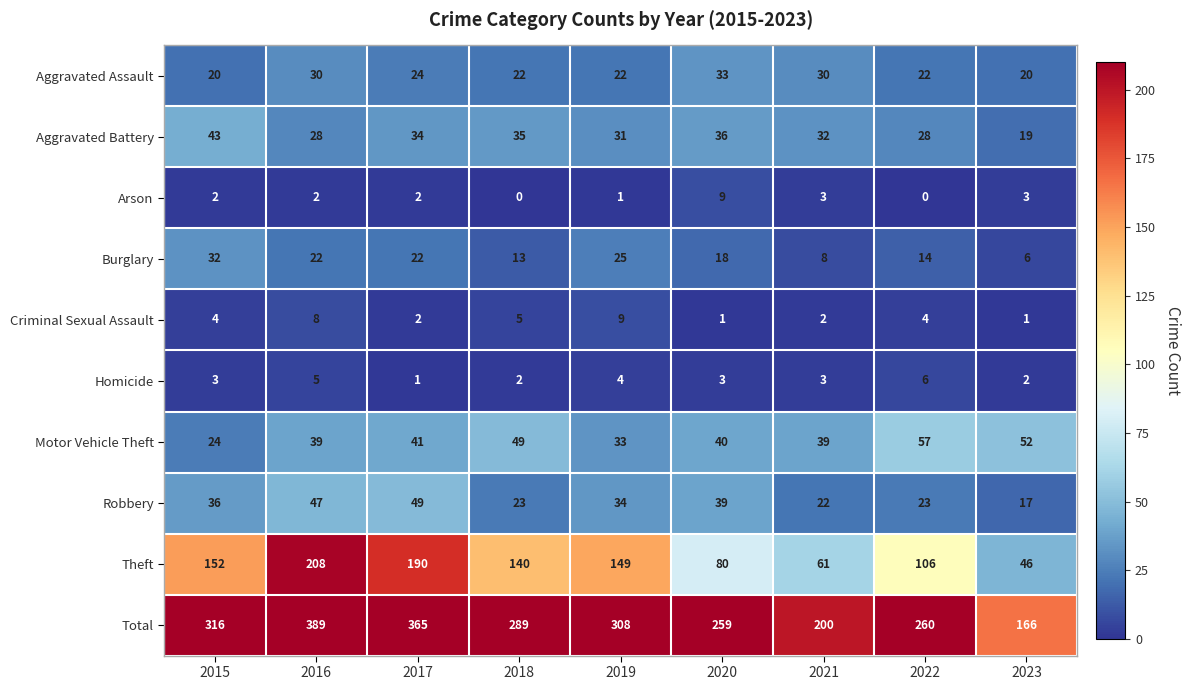

Count the number of data series in this chart.

10